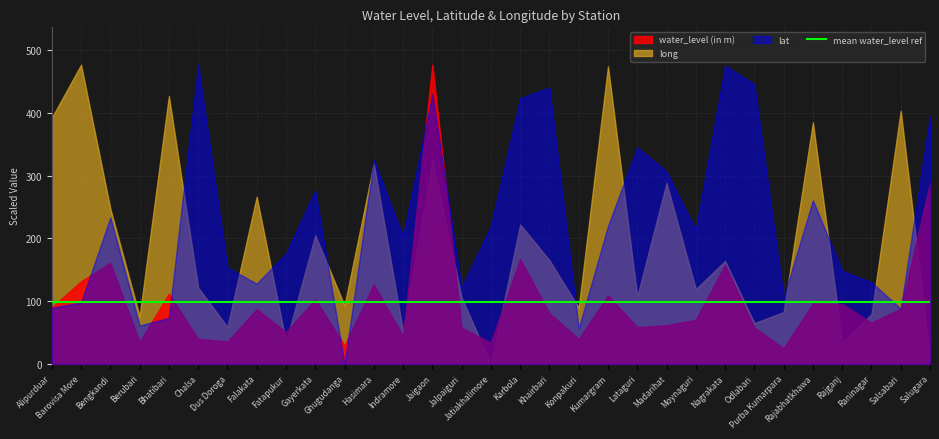

True or false: long and lat cross at least once.

True